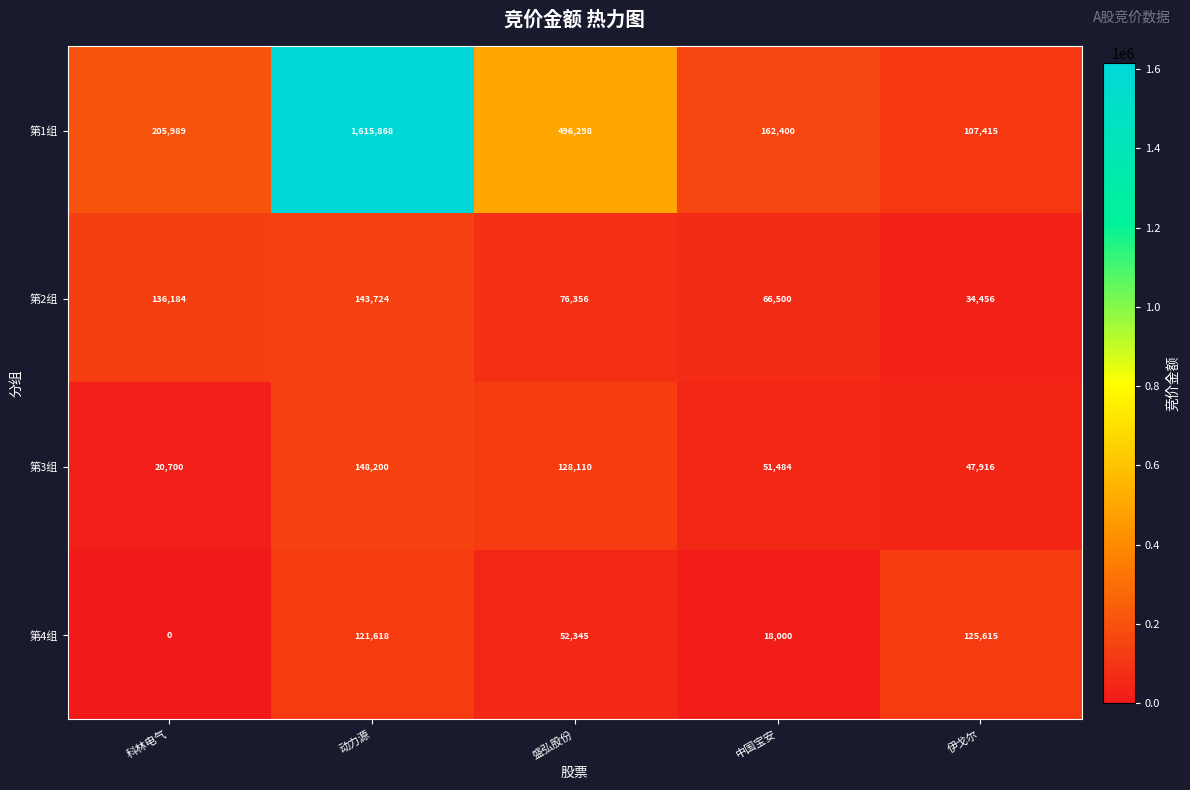

What is the difference between the highest and lowest values at 科林电气?

205989